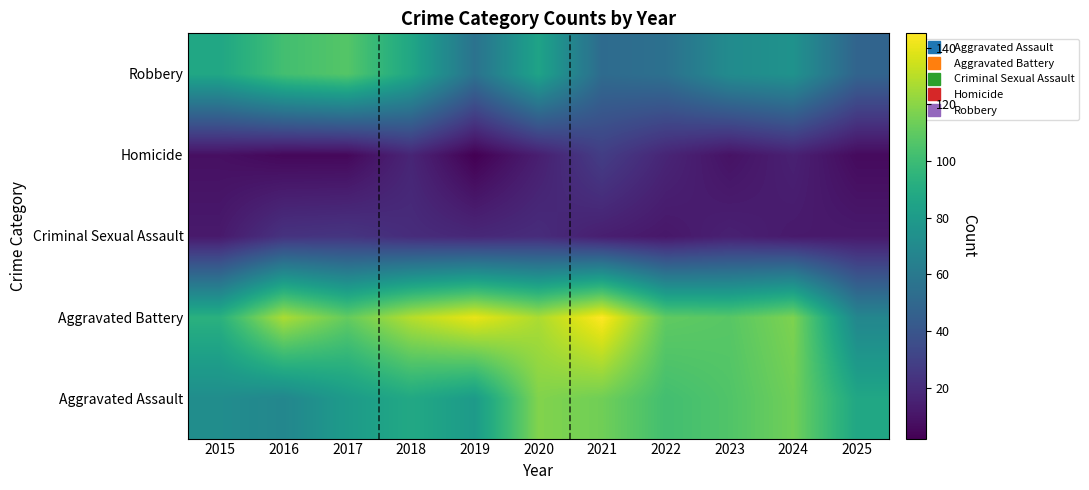

Which series has the largest total across all categories?

Aggravated Battery